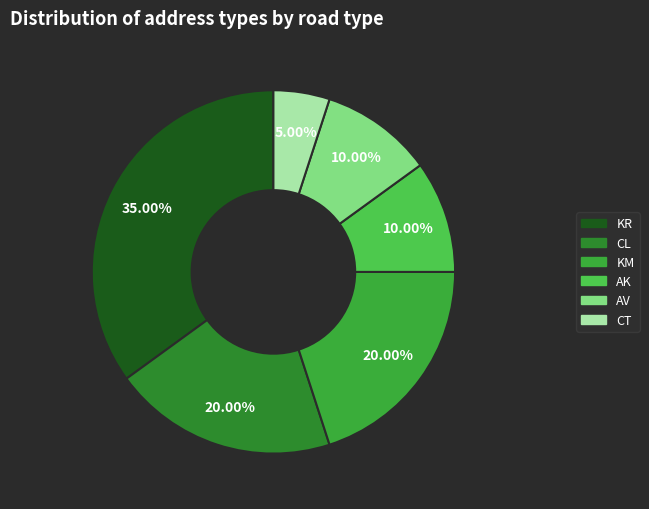

How much of the chart is everything except AV?

90.0%